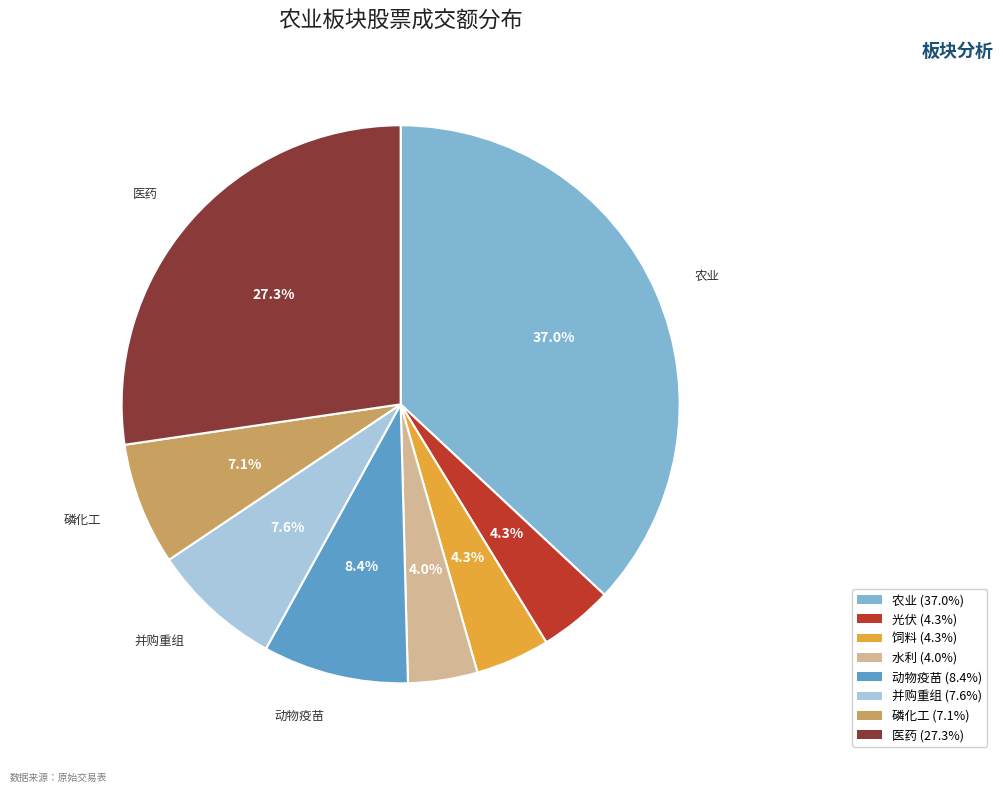

Is there any slice that represents more than half of the pie?

No